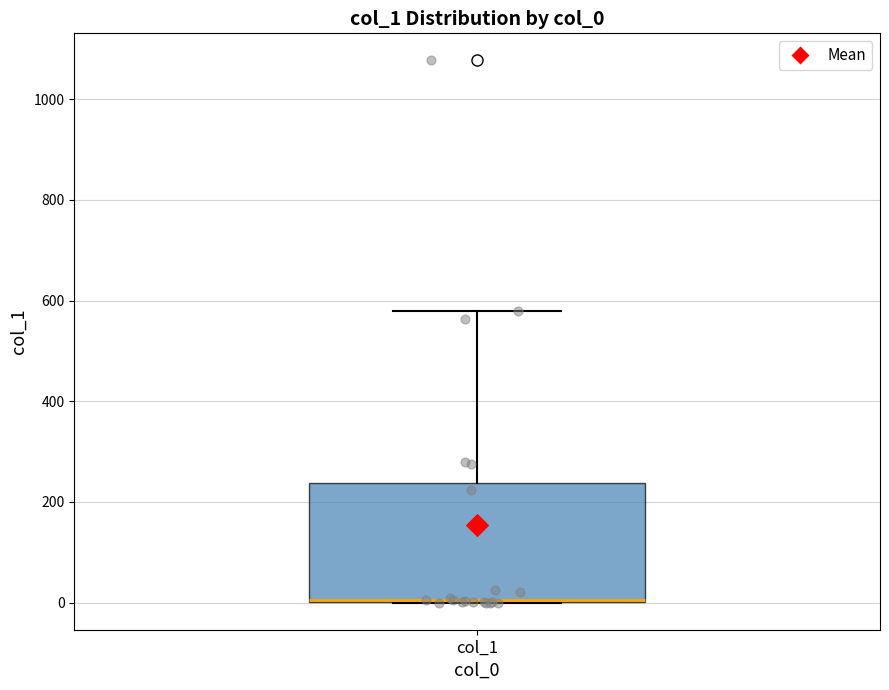

Transcribe this box plot: give where the median line is, the range the box spans, and where the two whiskers end, as read against the y-axis. The values are not printed on the chart, so give them approximately, as read against the axis.

median 0 (drawn on the box's lower edge), box 0 to 240, whiskers 0 to 580